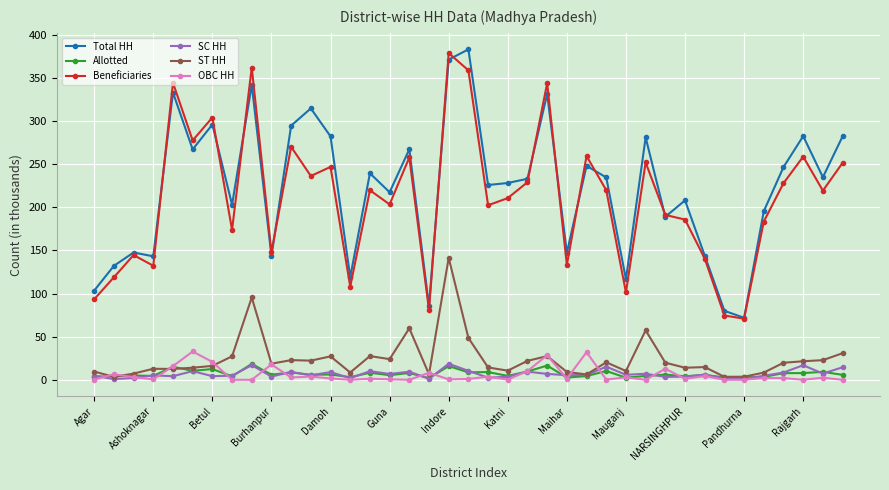

What is the difference between the maximum and minimum values in the Beneficiaries series?

307.9